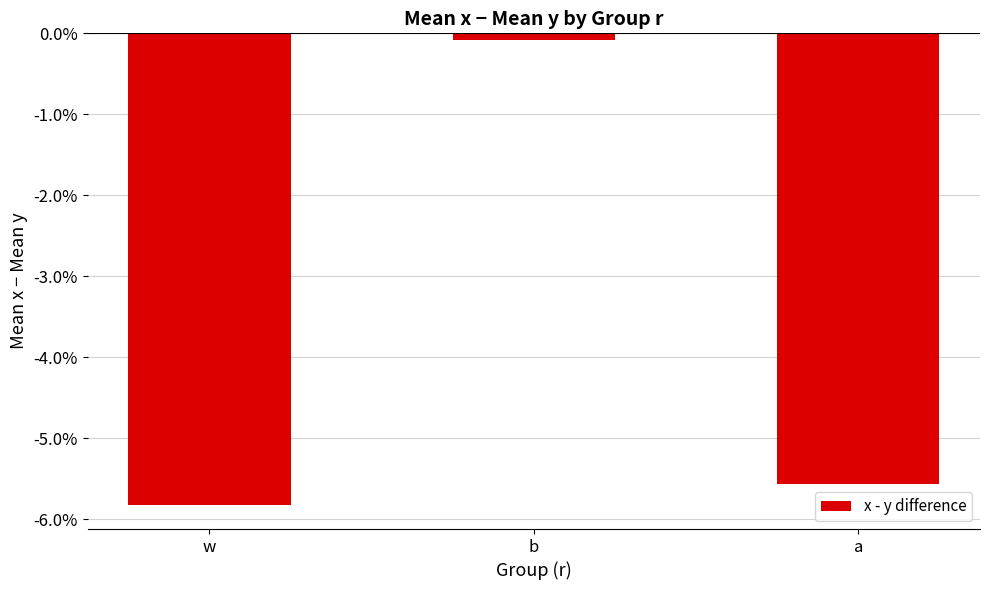

Rank the categories by value from lowest to highest.

w, a, b